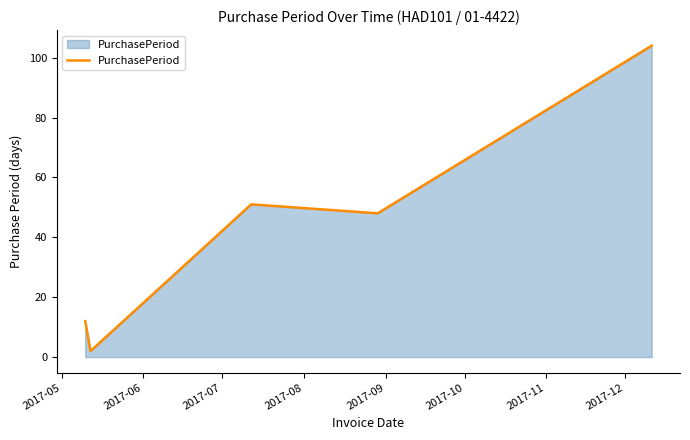

What is the difference between the maximum and minimum values?

102